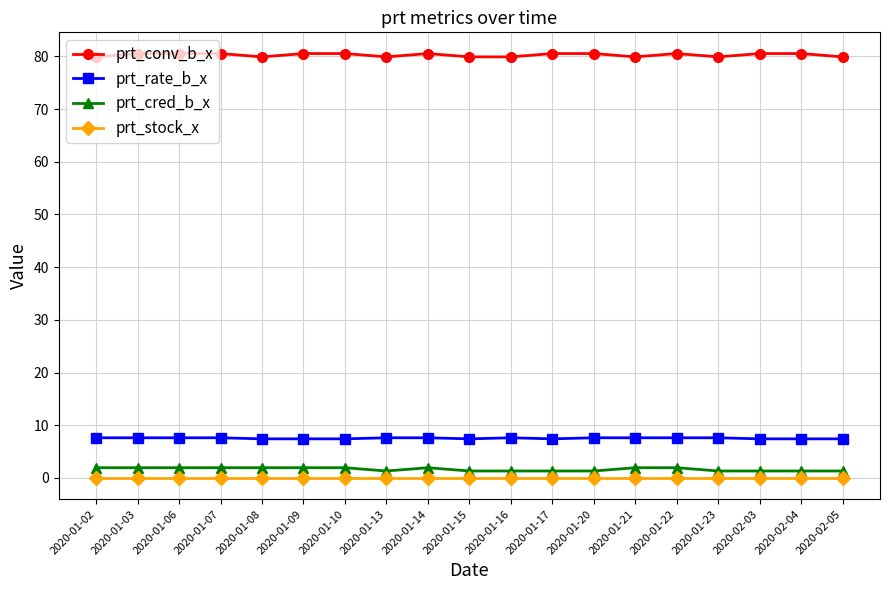

Which series has the largest total across all categories?

prt_conv_b_x